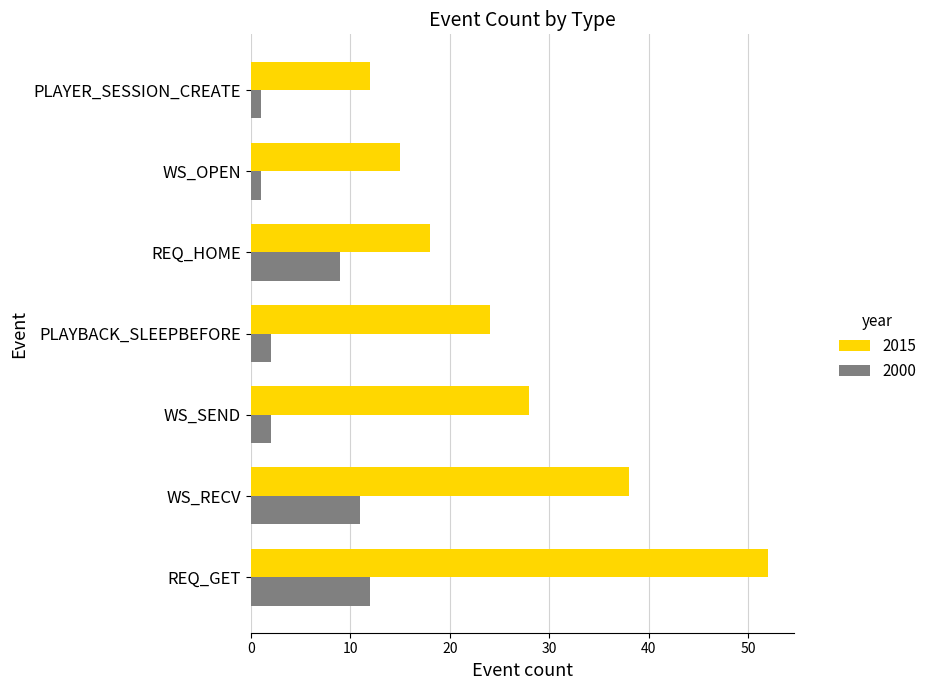

At which category is the sum across all series the highest?

REQ_GET